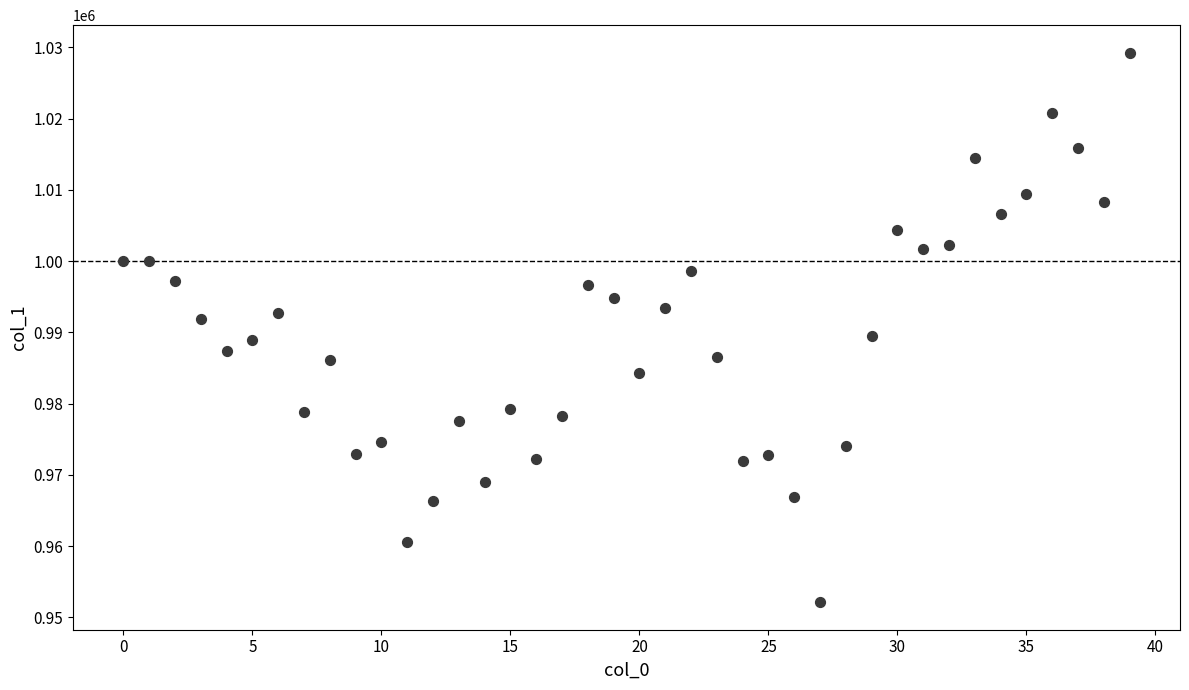

What is the range of Y values (max minus min)?

77107.7